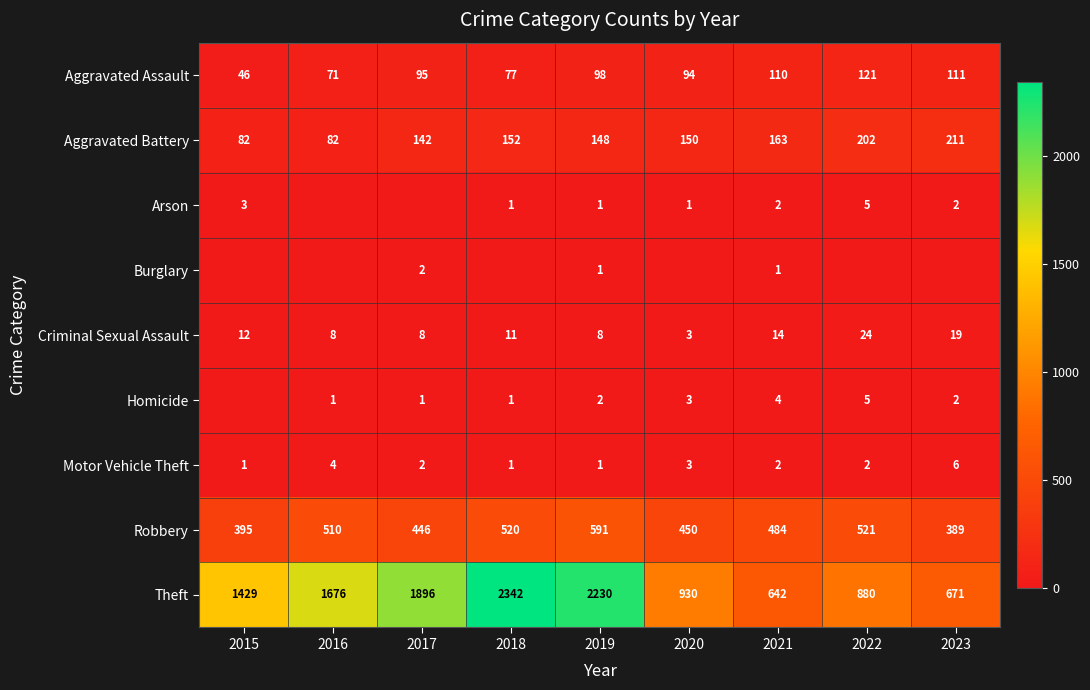

What is the spread (max minus min) of values at 2019?

2229